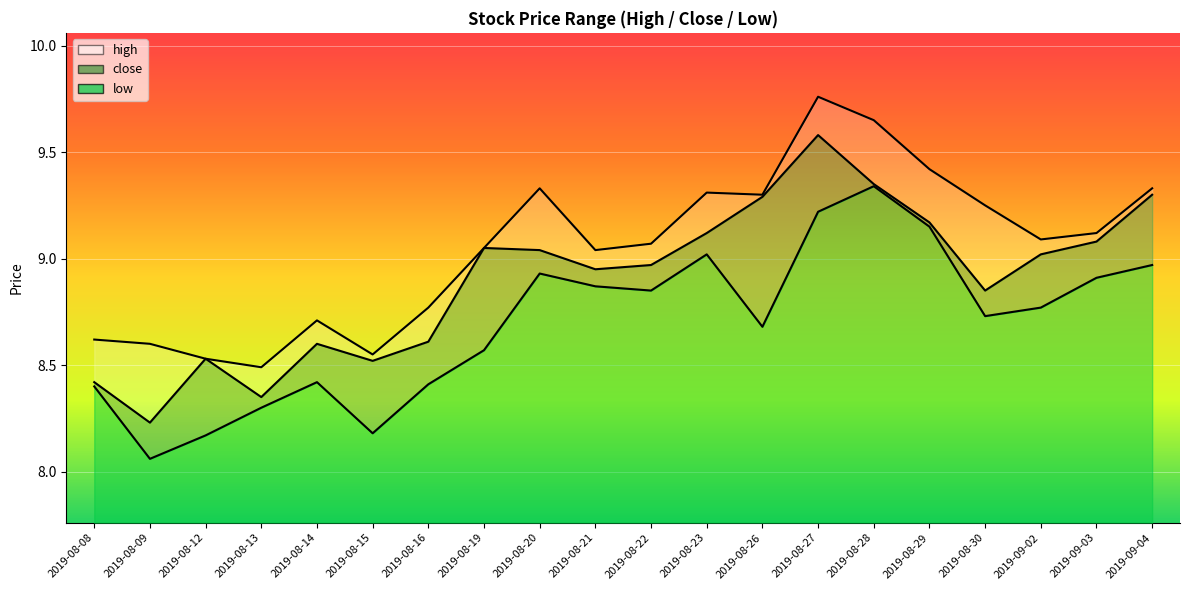

Rank the series by their average value, from lowest to highest.

low, close, high